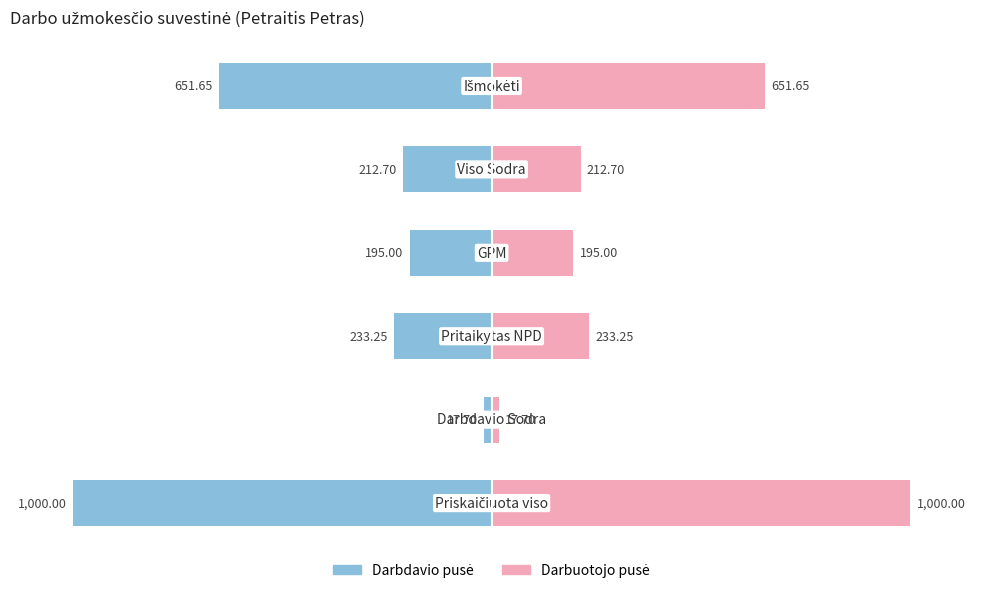

Rank the categories by Darbuotojo pusė value from lowest to highest.

1, 3, 4, 2, 5, 0